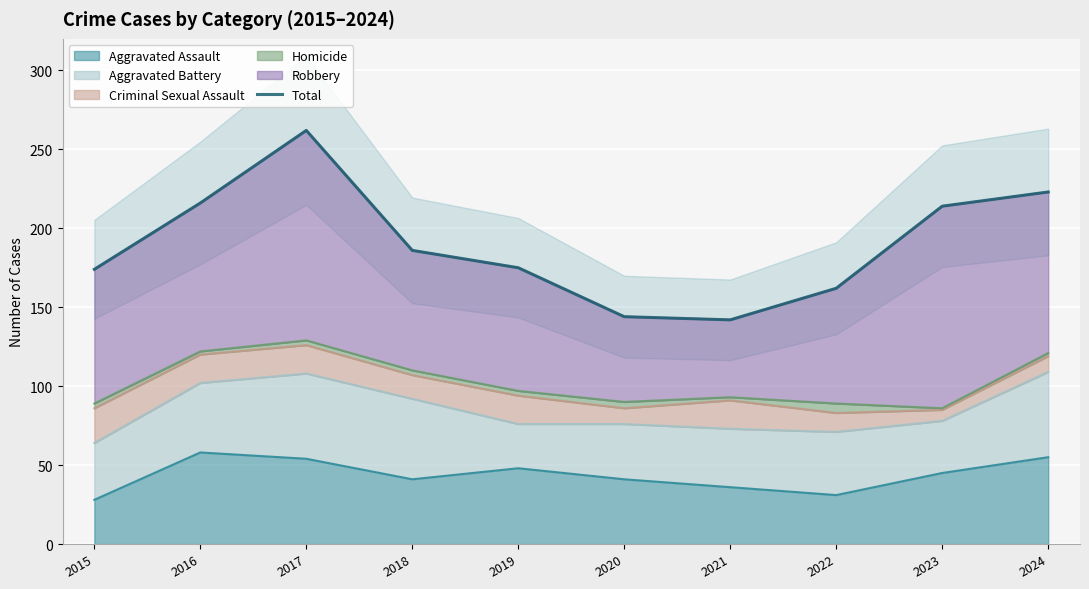

The Aggravated Assault series shows 61 at 2018. True or false?

False